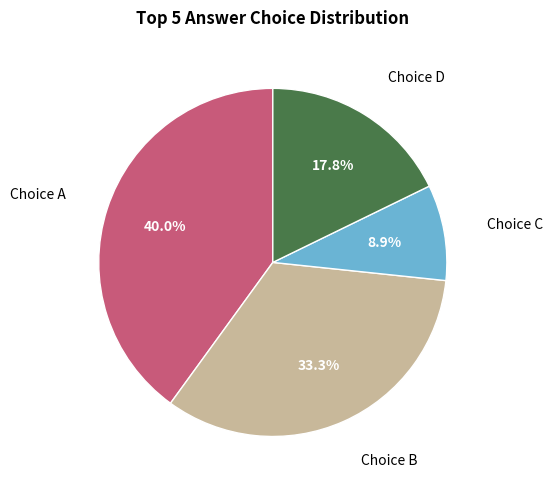

What percentage is NOT represented by Choice C?

91.1%